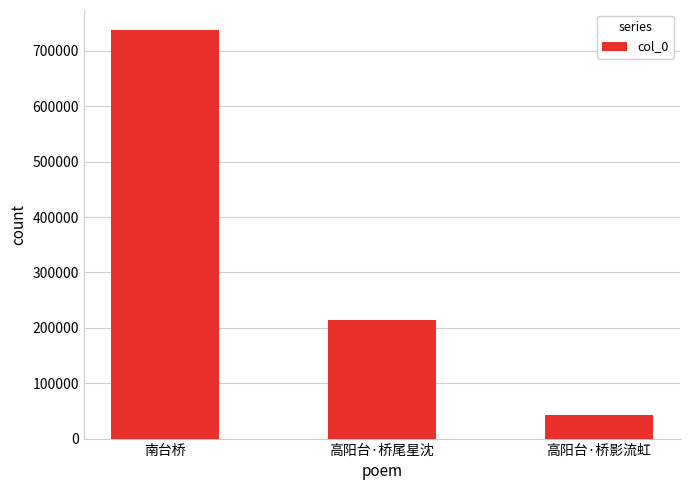

Is it true that the value at 高阳台·桥尾星沈 is 304166?

False